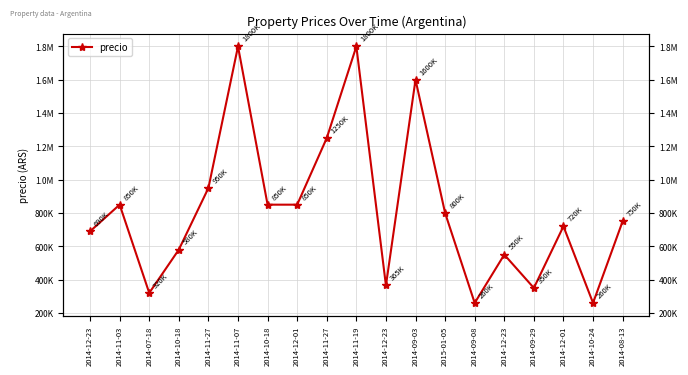

The chart shows a value of 333794 at 2014-12-01. True or false?

False